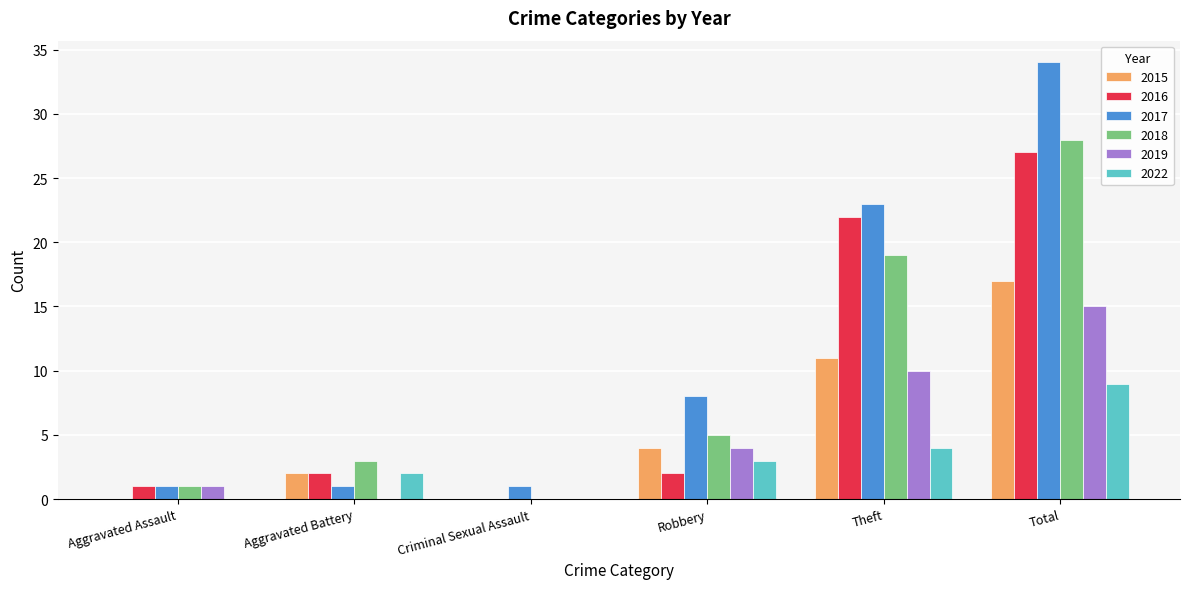

What is the sum of the 2022 values at Total and Criminal Sexual Assault?

9